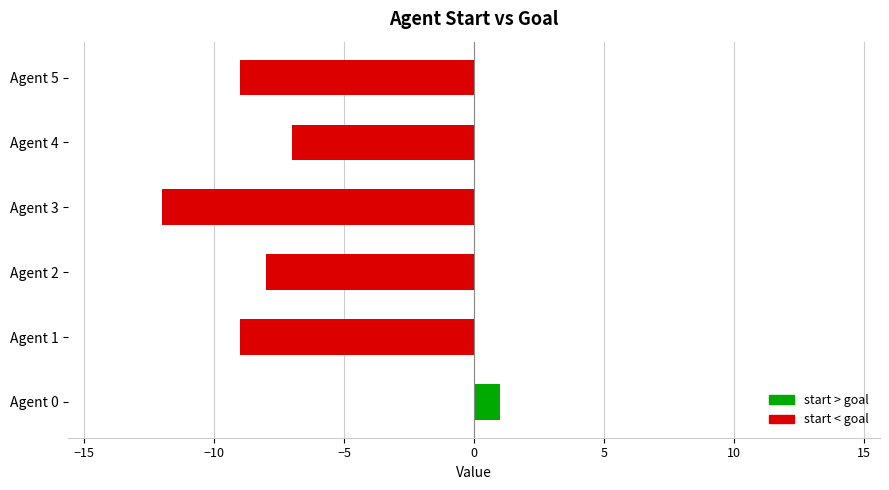

What is the change in value from Agent 0 to Agent 5?

-10